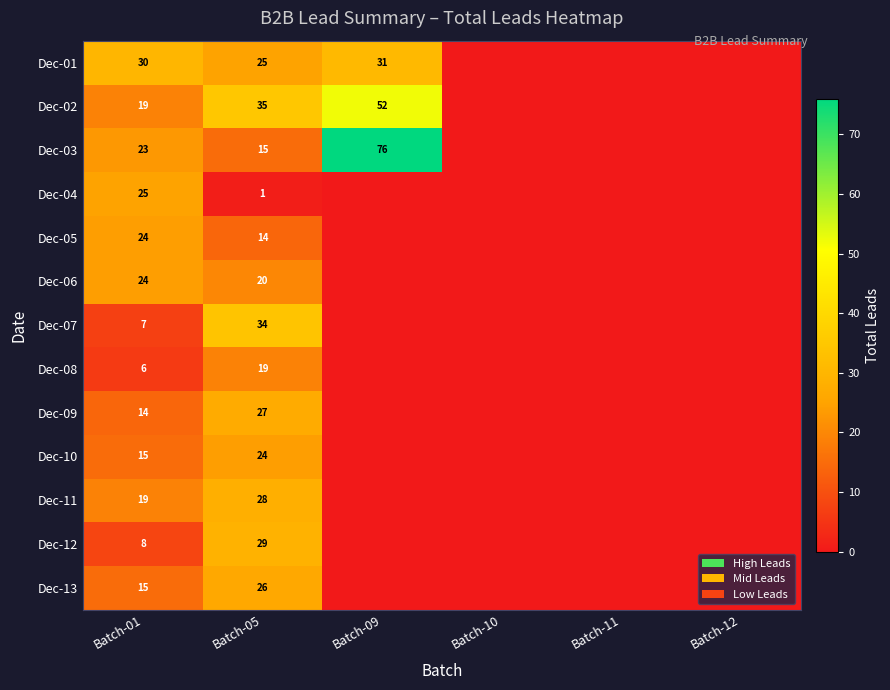

Rank the series at Batch-05 from lowest to highest value.

Dec-04, Dec-05, Dec-03, Dec-08, Dec-06, Dec-10, Dec-01, Dec-13, Dec-09, Dec-11, Dec-12, Dec-07, Dec-02